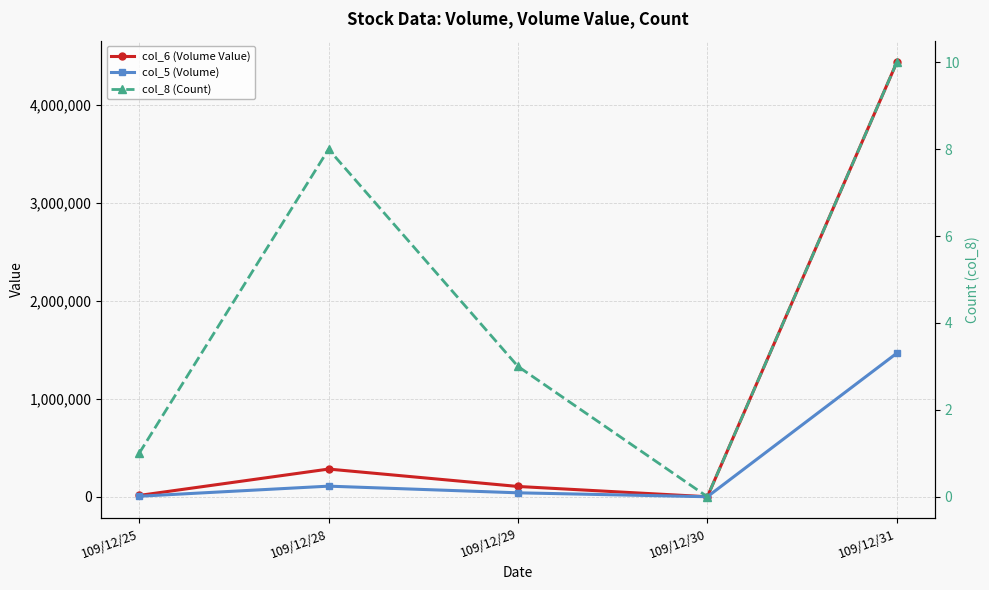

Where is col_5 (Volume) nearest to the value 732000?

109/12/28